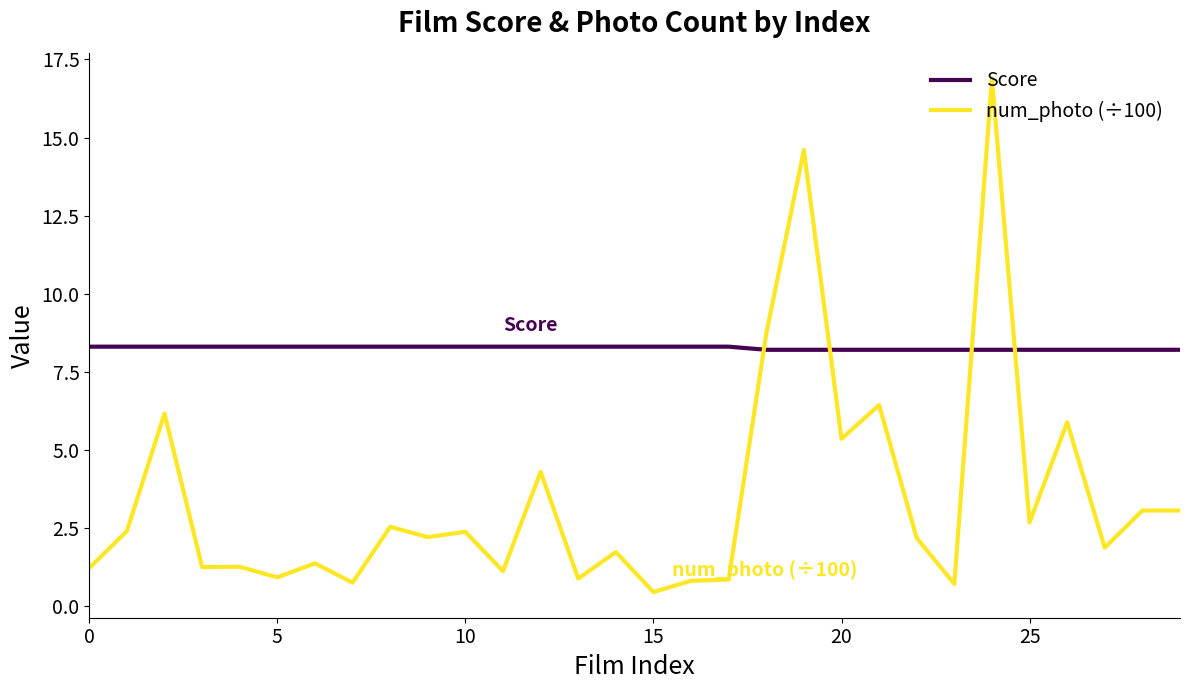

Does the chart have visible grid lines?

No